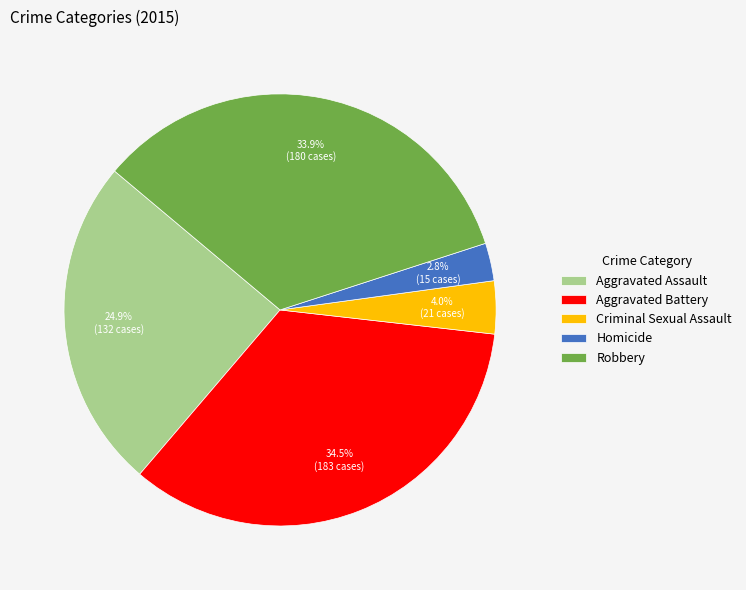

Count the number of slices in the pie.

5